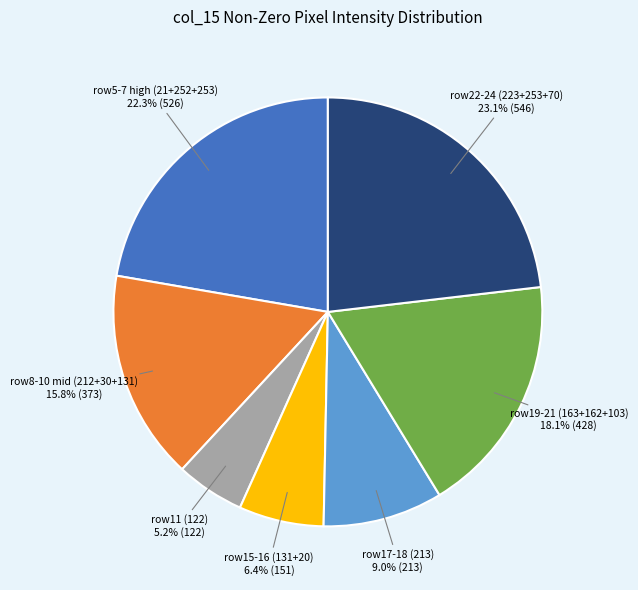

What is the total percentage of row17-18 (213) and row15-16 (131+20)?

15.4%